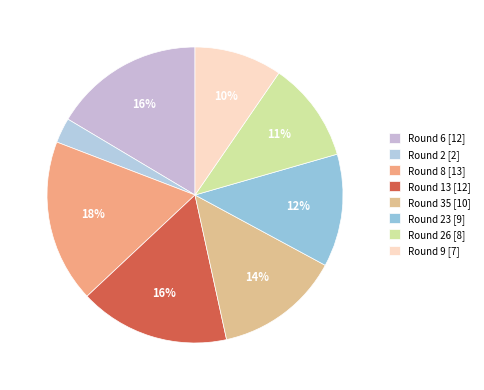

What is the largest slice in the pie chart?

Round 8 [13]